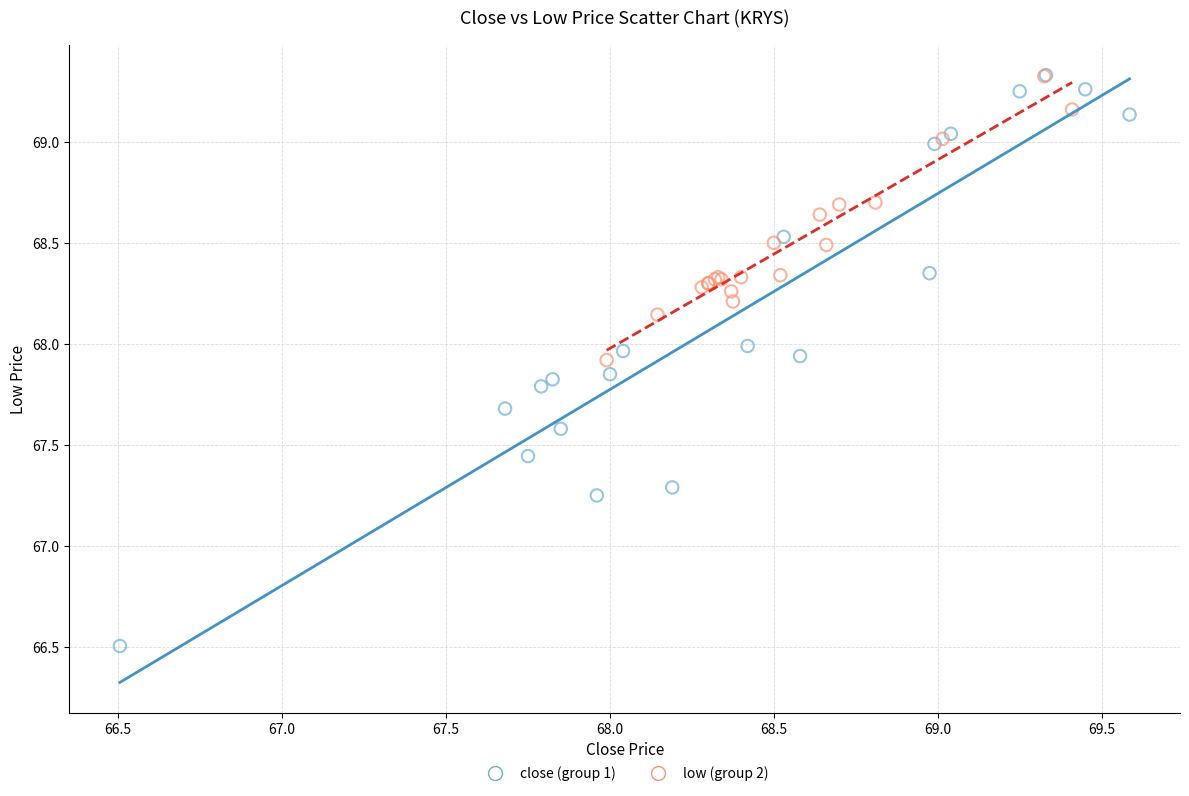

Which series has the largest Y range (max minus min)?

close (group 1)